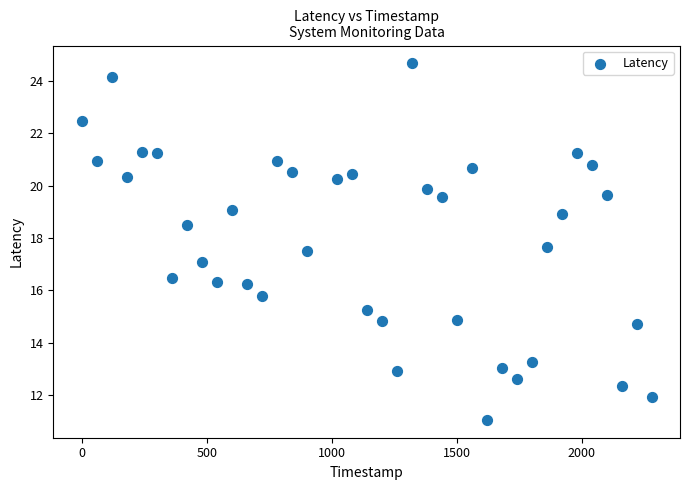

What is the range of Y values (max minus min)?

13.6